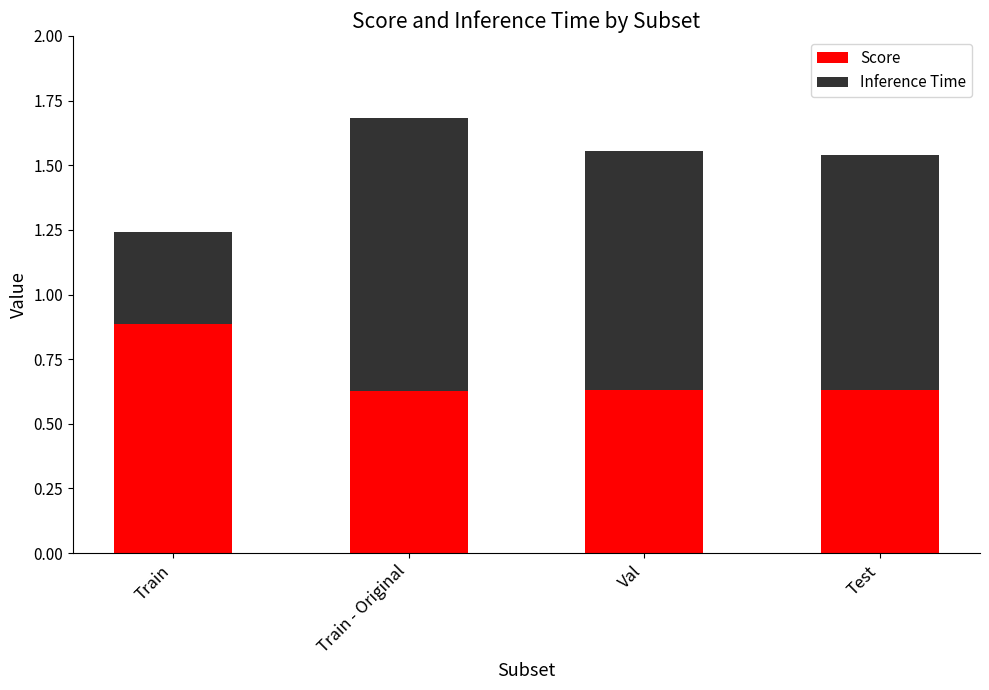

At which category is the sum across all series the highest?

Train - Original